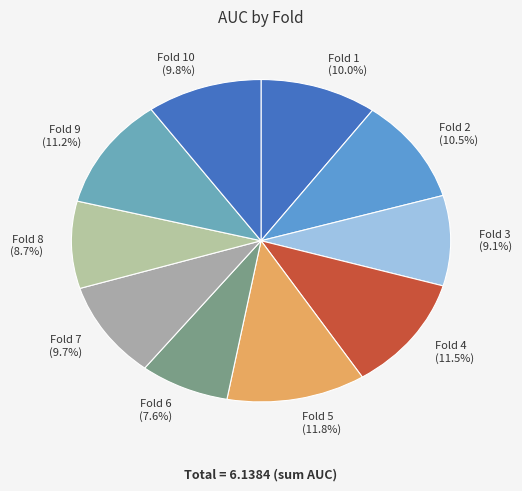

Does Fold 10 (9.8%) represent more than half of the total?

No